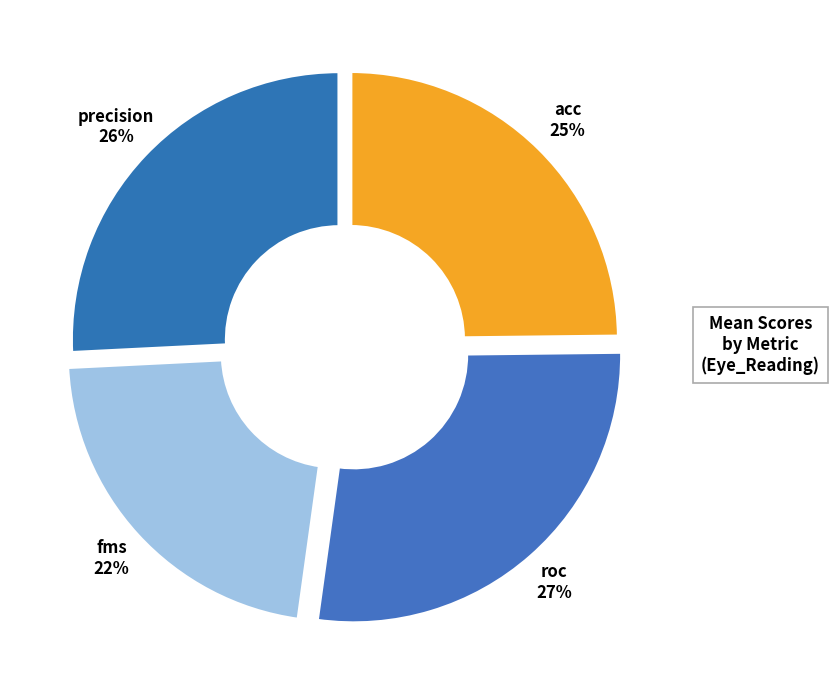

Which slice is the smallest?

fms